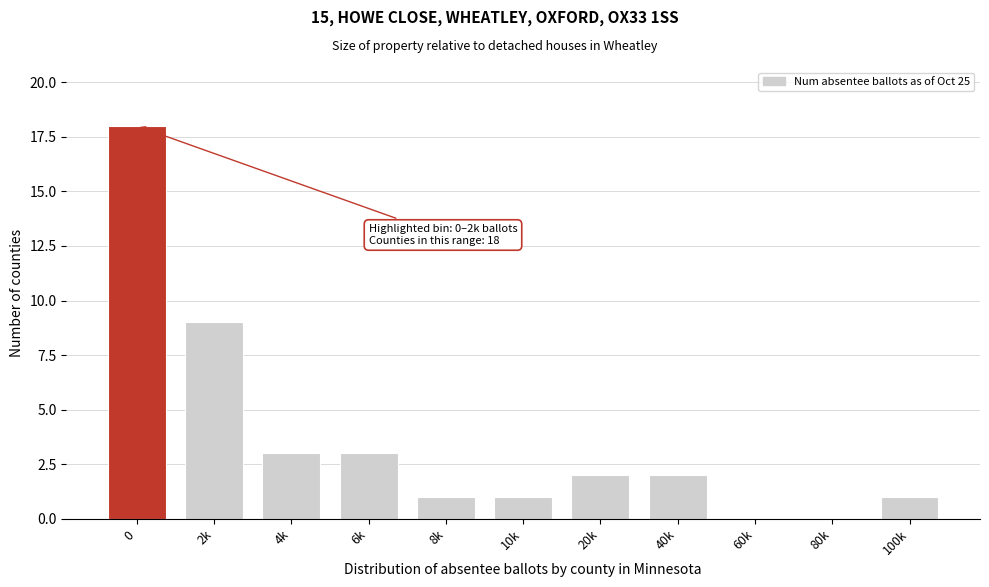

Reading right to left, what are all the values shown in this chart?

100k=1	80k=0	60k=0	40k=2	20k=2	10k=1	8k=1	6k=3	4k=3	2k=9	0=18